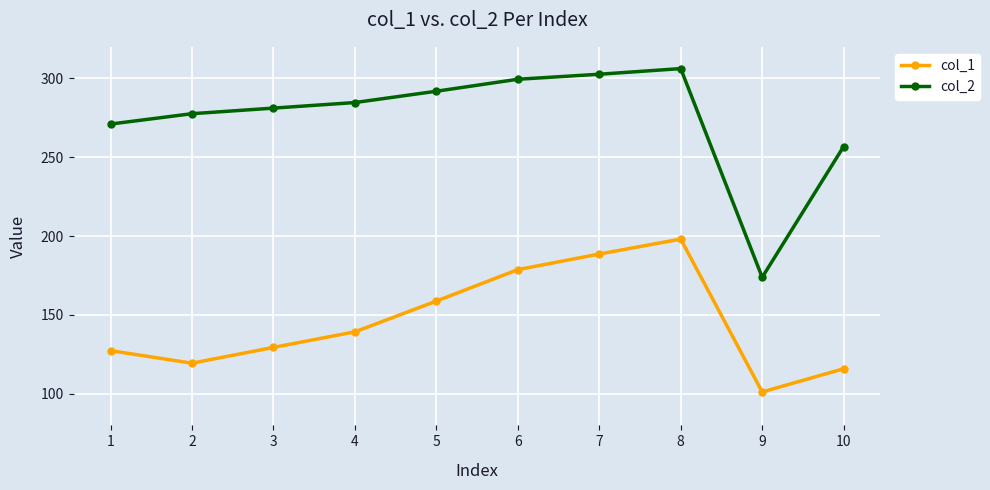

What is the value of the col_2 point at the 1st from the left?

271.0